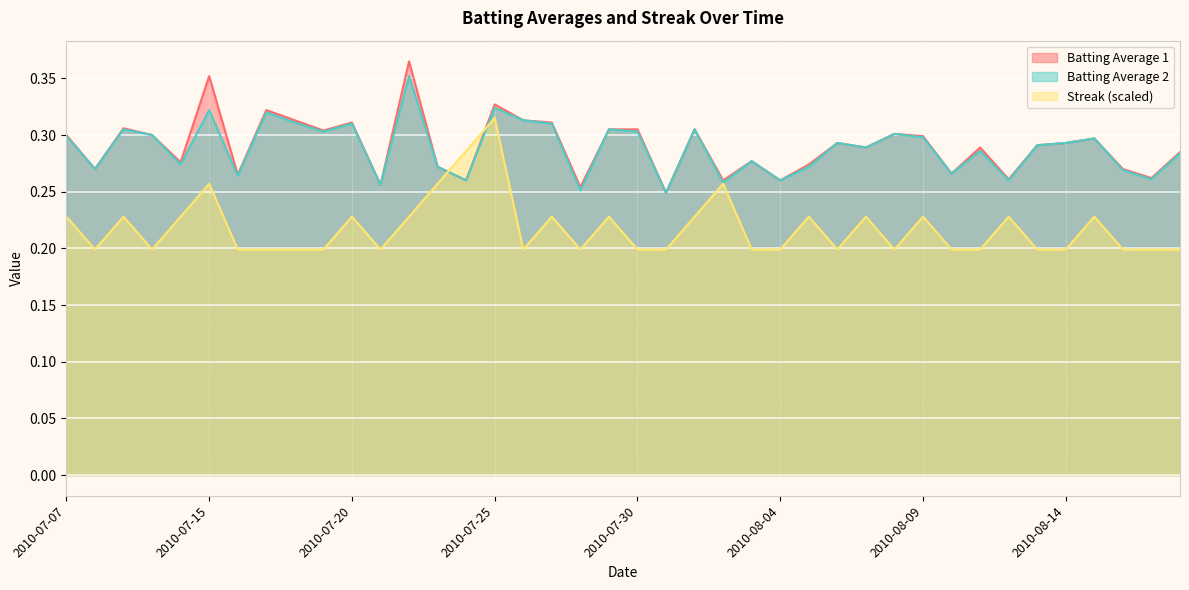

Reading right to left, list all the values displayed in this chart.

Batting Average 1: 2010-08-18=0.3	2010-08-17=0.3	2010-08-16=0.3	2010-08-15=0.3	2010-08-14=0.3	2010-08-13=0.3	2010-08-12=0.3	2010-08-11=0.3	2010-08-10=0.3	2010-08-09=0.3	2010-08-08=0.3	2010-08-07=0.3	2010-08-06=0.3	2010-08-05=0.3	2010-08-04=0.3	2010-08-03=0.3	2010-08-02=0.3	2010-08-01=0.3	2010-07-31=0.2	2010-07-30=0.3	2010-07-29=0.3	2010-07-28=0.3	2010-07-27=0.3	2010-07-26=0.3	2010-07-25=0.3	2010-07-24=0.3	2010-07-23=0.3	2010-07-22=0.4	2010-07-21=0.3	2010-07-20=0.3	2010-07-19=0.3	2010-07-18=0.3	2010-07-17=0.3	2010-07-16=0.3	2010-07-15=0.4	2010-07-11=0.3	2010-07-10=0.3	2010-07-09=0.3	2010-07-08=0.3	2010-07-07=0.3
Batting Average 2: 2010-08-18=0.3	2010-08-17=0.3	2010-08-16=0.3	2010-08-15=0.3	2010-08-14=0.3	2010-08-13=0.3	2010-08-12=0.3	2010-08-11=0.3	2010-08-10=0.3	2010-08-09=0.3	2010-08-08=0.3	2010-08-07=0.3	2010-08-06=0.3	2010-08-05=0.3	2010-08-04=0.3	2010-08-03=0.3	2010-08-02=0.3	2010-08-01=0.3	2010-07-31=0.2	2010-07-30=0.3	2010-07-29=0.3	2010-07-28=0.3	2010-07-27=0.3	2010-07-26=0.3	2010-07-25=0.3	2010-07-24=0.3	2010-07-23=0.3	2010-07-22=0.4	2010-07-21=0.3	2010-07-20=0.3	2010-07-19=0.3	2010-07-18=0.3	2010-07-17=0.3	2010-07-16=0.3	2010-07-15=0.3	2010-07-11=0.3	2010-07-10=0.3	2010-07-09=0.3	2010-07-08=0.3	2010-07-07=0.3
Streak: 2010-08-18=0.2	2010-08-17=0.2	2010-08-16=0.2	2010-08-15=0.2	2010-08-14=0.2	2010-08-13=0.2	2010-08-12=0.2	2010-08-11=0.2	2010-08-10=0.2	2010-08-09=0.2	2010-08-08=0.2	2010-08-07=0.2	2010-08-06=0.2	2010-08-05=0.2	2010-08-04=0.2	2010-08-03=0.2	2010-08-02=0.3	2010-08-01=0.2	2010-07-31=0.2	2010-07-30=0.2	2010-07-29=0.2	2010-07-28=0.2	2010-07-27=0.2	2010-07-26=0.2	2010-07-25=0.3	2010-07-24=0.3	2010-07-23=0.3	2010-07-22=0.2	2010-07-21=0.2	2010-07-20=0.2	2010-07-19=0.2	2010-07-18=0.2	2010-07-17=0.2	2010-07-16=0.2	2010-07-15=0.3	2010-07-11=0.2	2010-07-10=0.2	2010-07-09=0.2	2010-07-08=0.2	2010-07-07=0.2